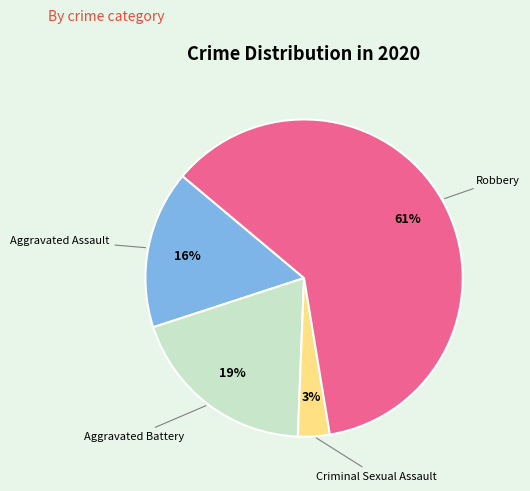

Rank the categories by value from lowest to highest.

Criminal Sexual Assault, Aggravated Assault, Aggravated Battery, Robbery